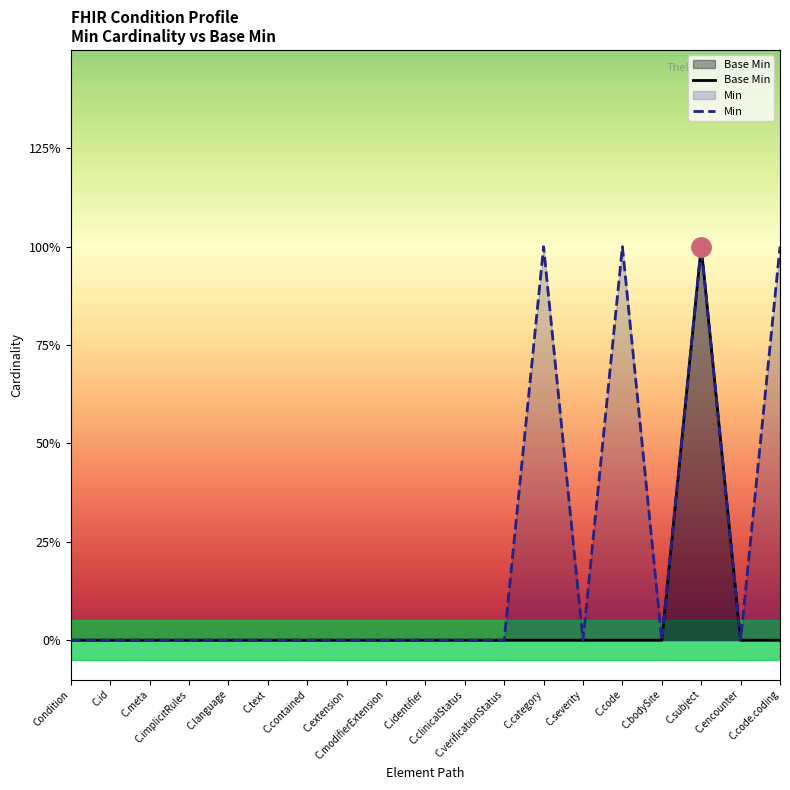

True or false: Base Min and Min intersect in this chart.

False